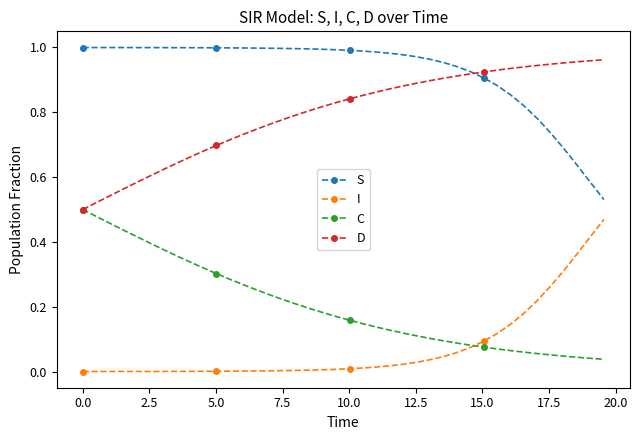

True or false: I and D cross at least once.

False